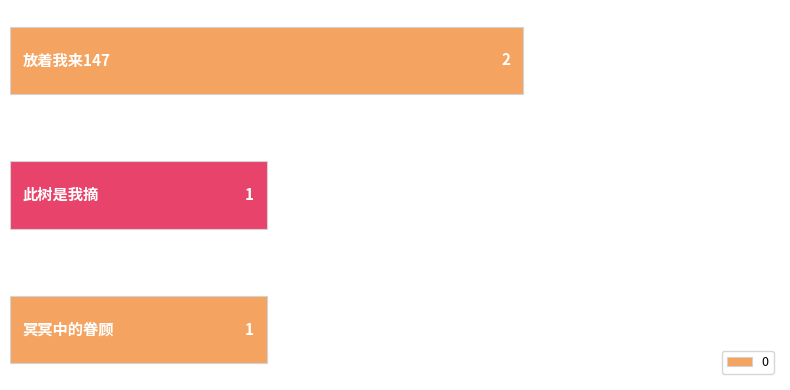

What is the sum of all values?

4